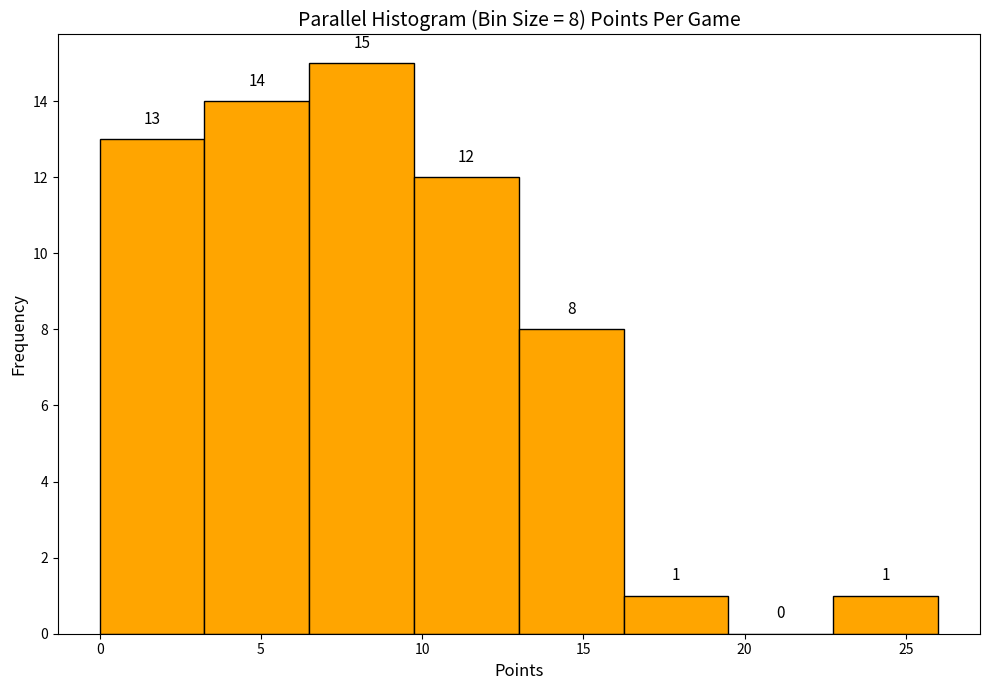

Which range on the x-axis has the tallest bar?

6.50 to 9.75